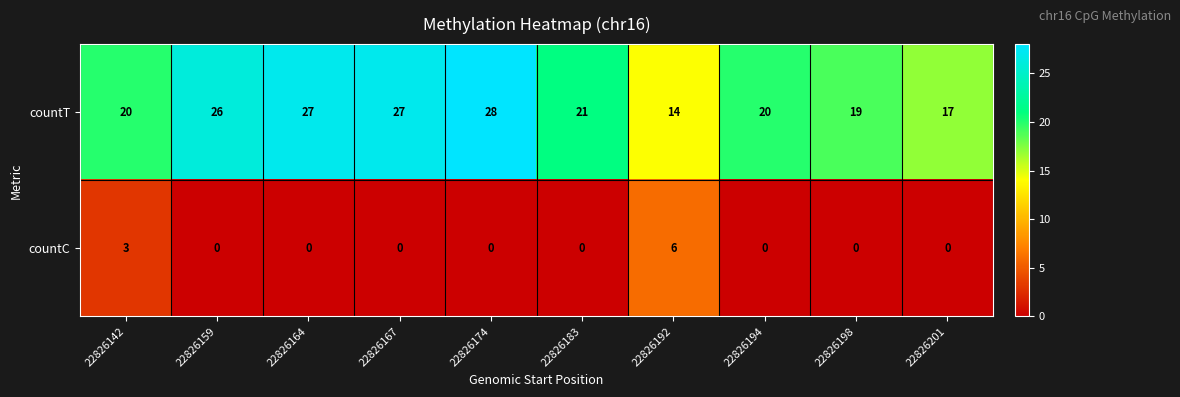

Between 22826142 and 22826164, which series saw the biggest shift?

countT